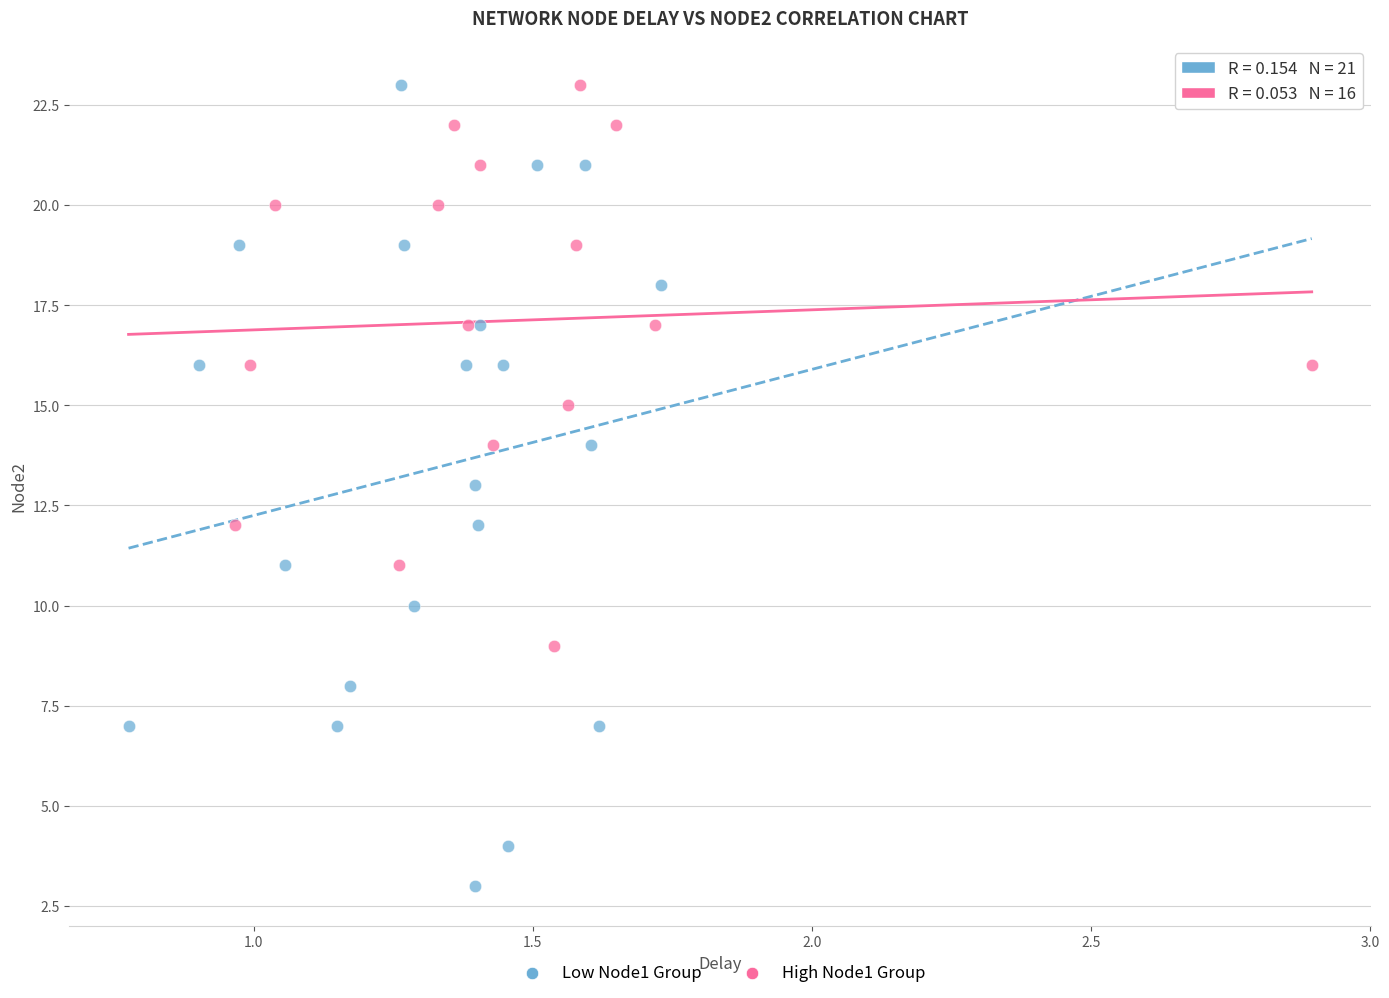

Which series has the widest spread of Y values?

Low Node1 Group